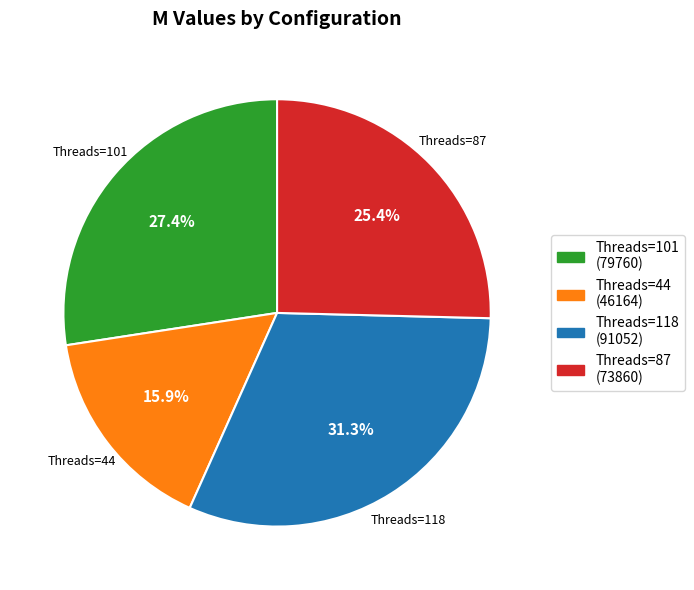

Combined, what portion of the pie is Threads=44 (46164) and Threads=118 (91052)?

47.2%